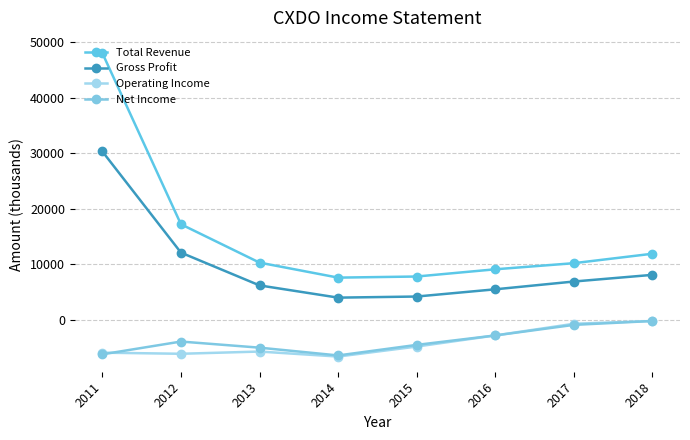

What is the difference between the second highest and minimum values in the Operating Income series?

5900